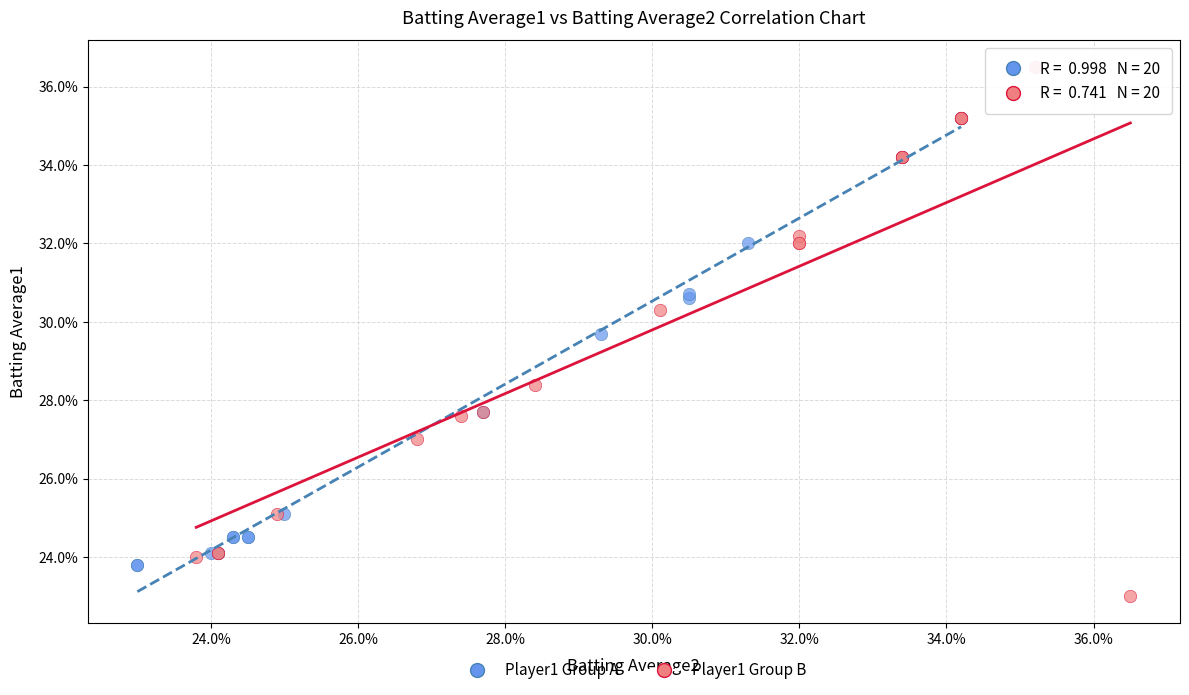

What are all the series names shown in the legend?

Player1 Group A, Player1 Group B